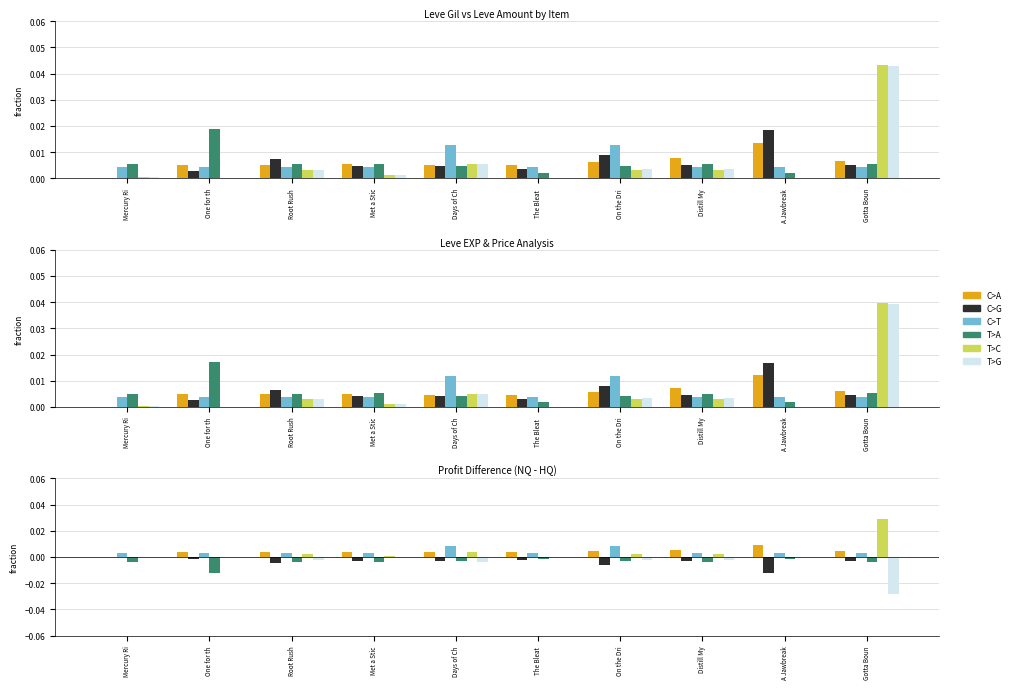

Between Root Rush and The Bleat , which is larger?

Root Rush